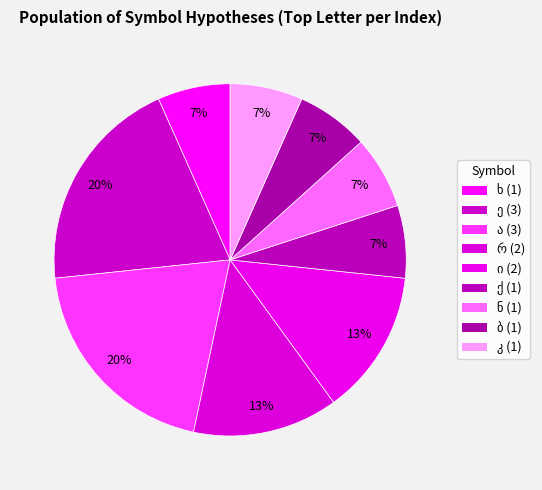

What percentage is the კ slice, to the nearest percent?

7%